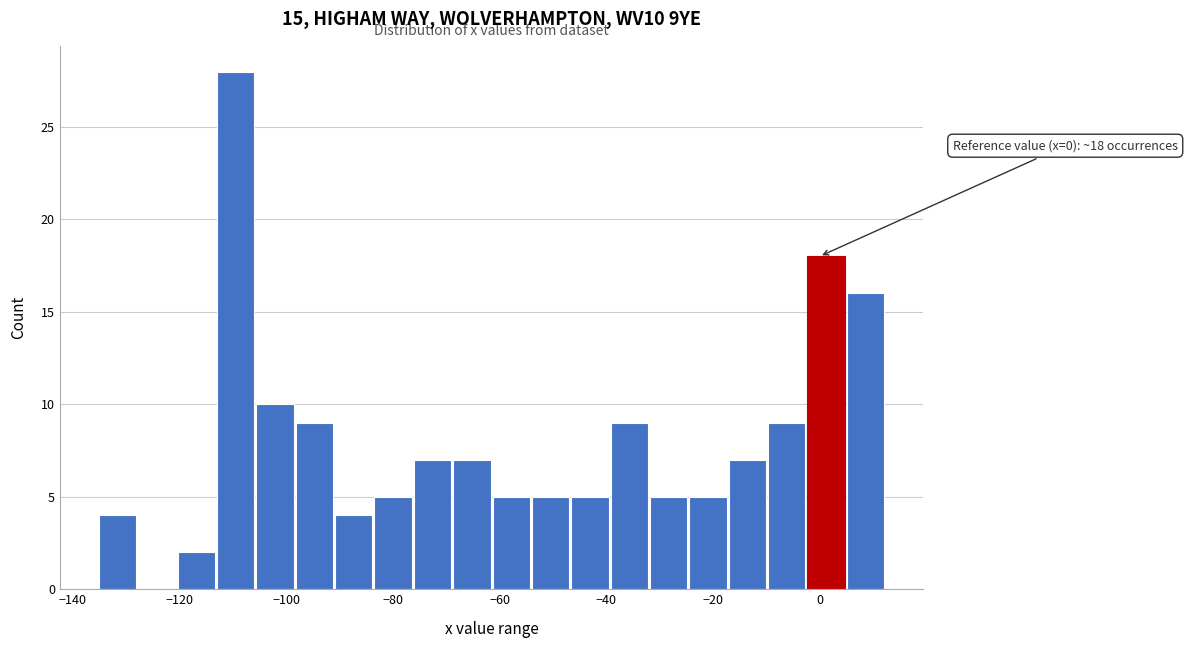

Read against the x-axis, roughly where is the centre of the tallest bar?

-110